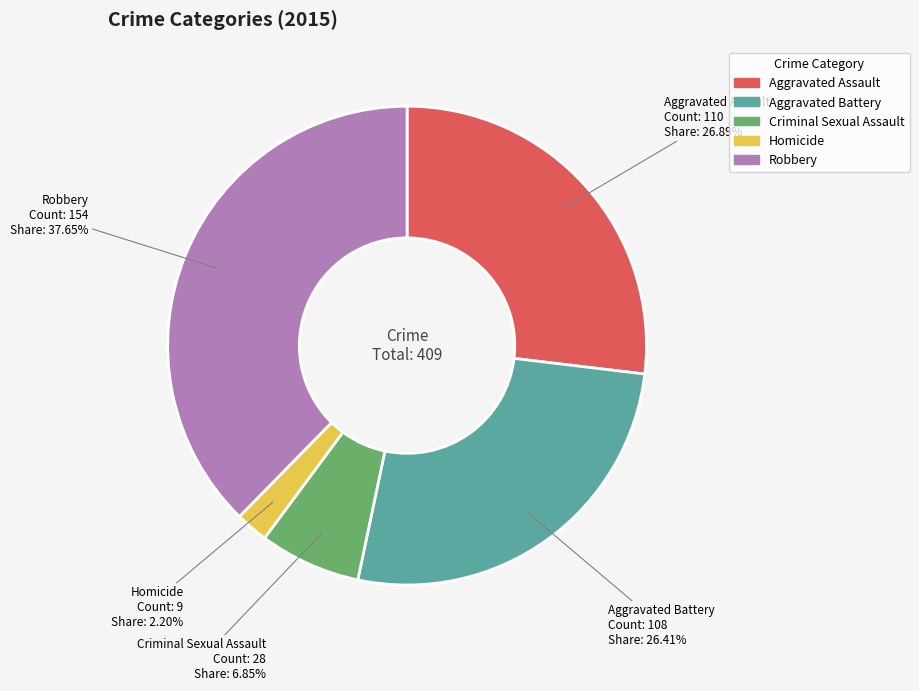

To the nearest percent, what percentage of the pie is Homicide?

2%